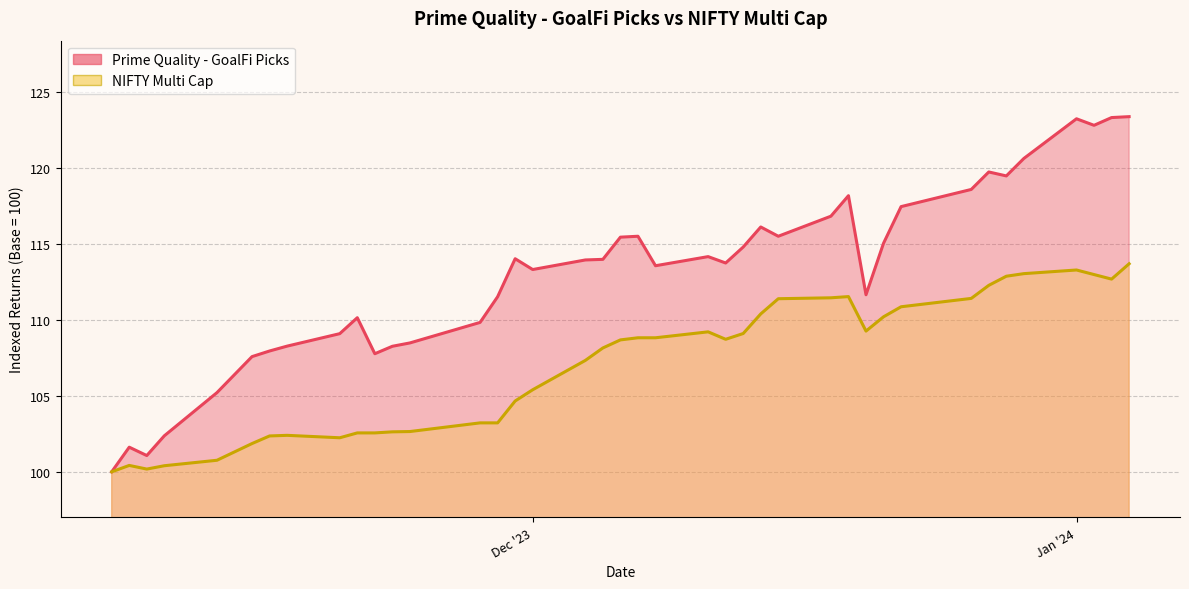

At which label does NIFTY Multi Cap first exceed 108?

2023-12-05